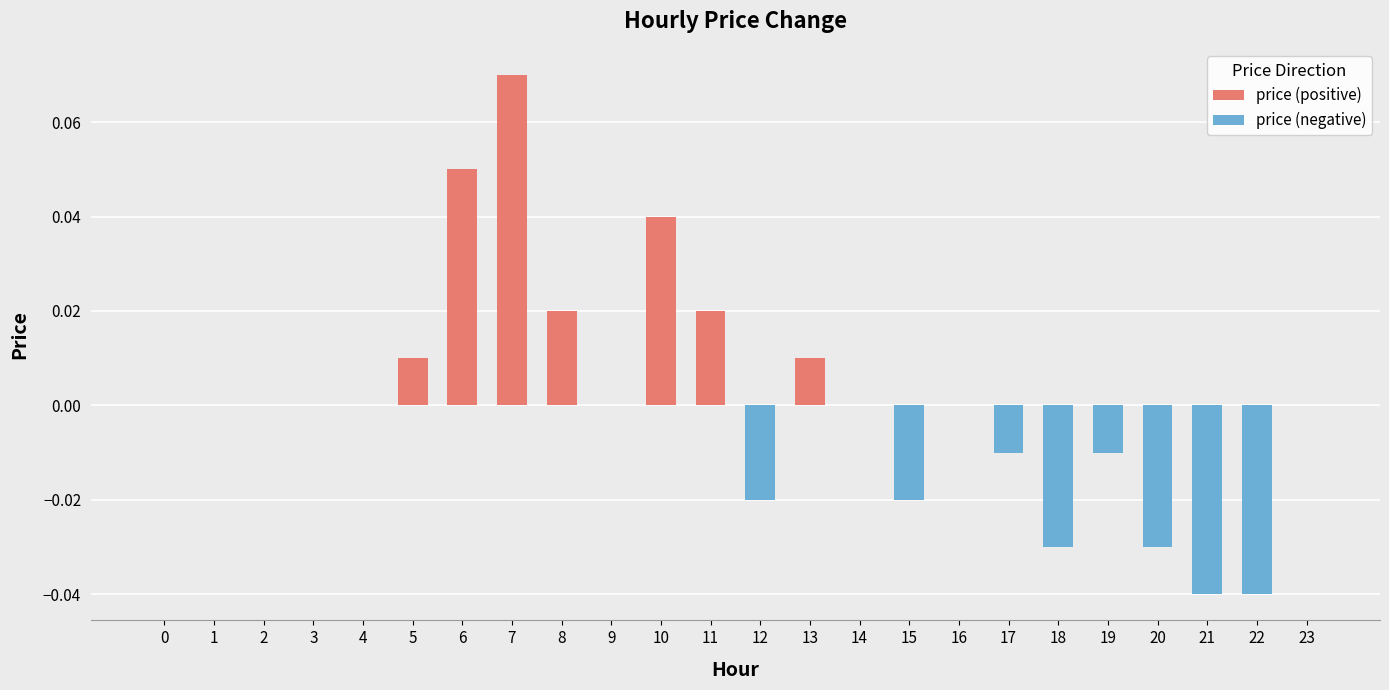

At which label does the data first exceed 0?

5